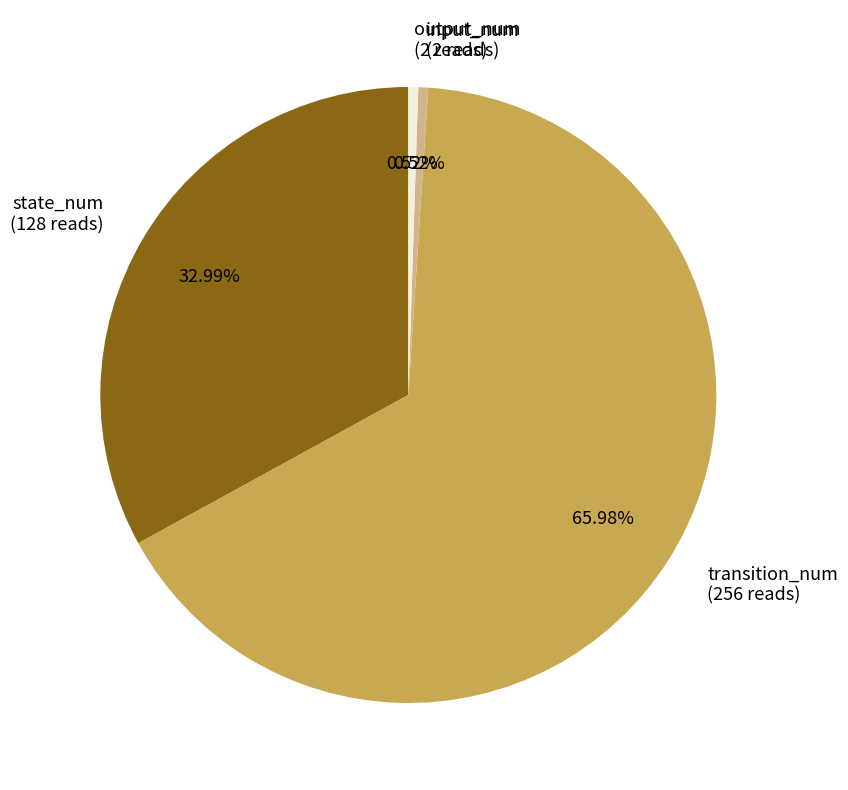

Combined, what portion of the pie is state_num and output_num?

33.5%